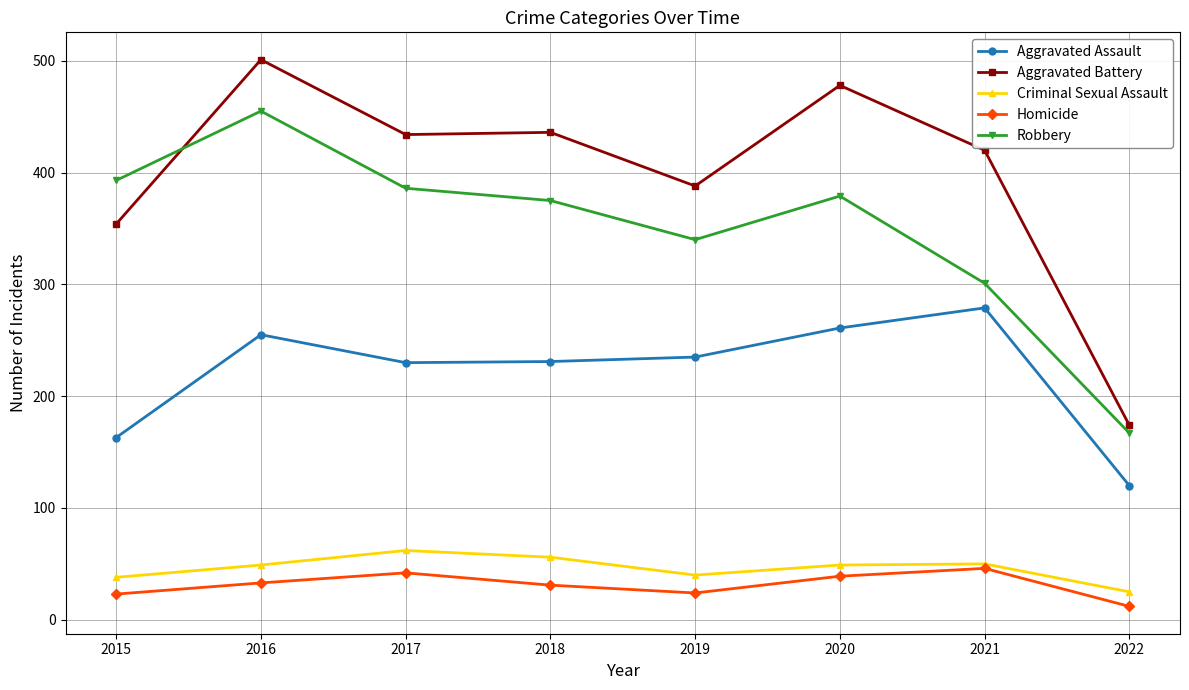

True or false: Aggravated Battery has a value of 164 at 2016.

False